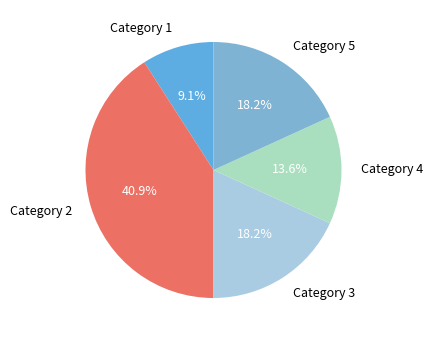

Is there any slice that represents more than half of the pie?

No